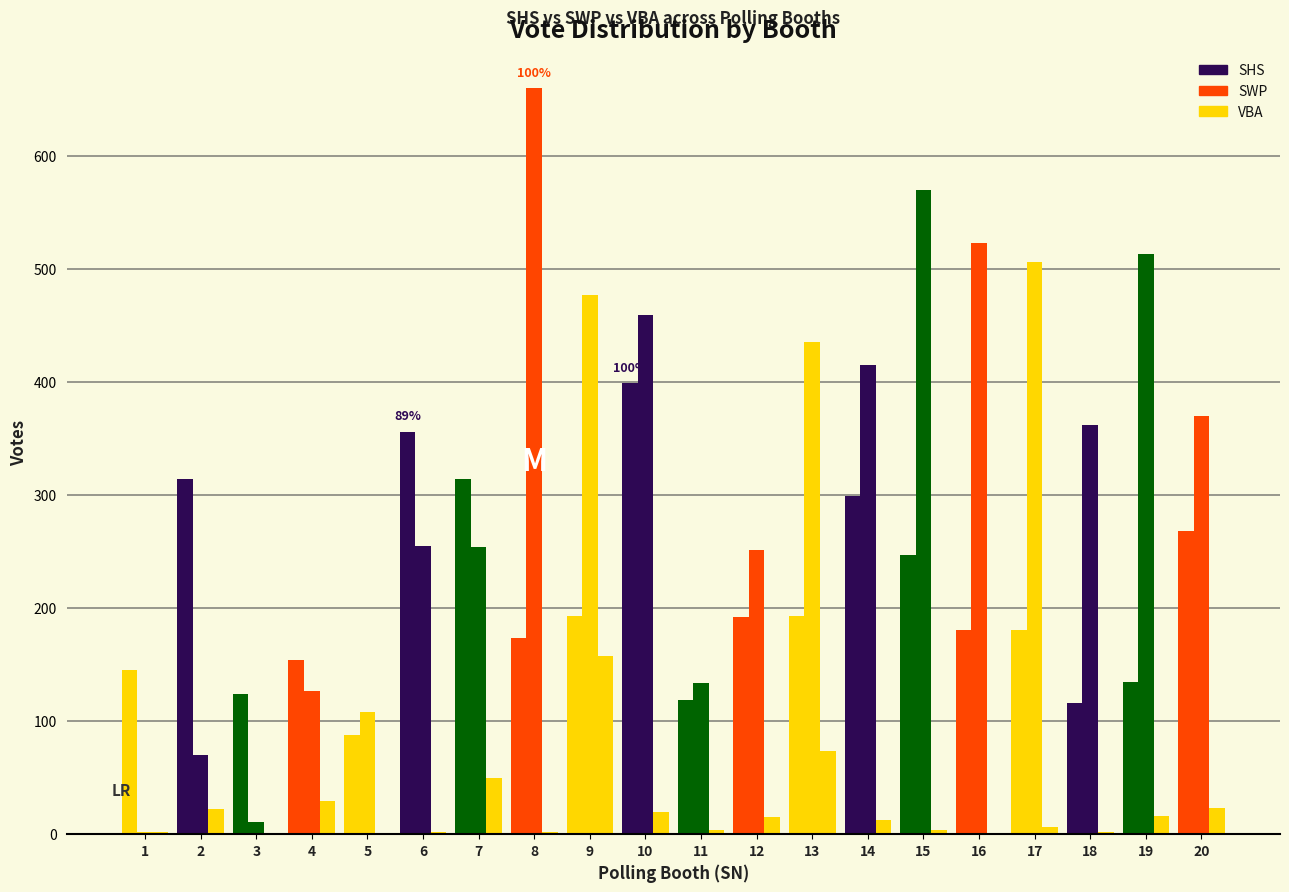

How many distinct data groups are displayed?

3